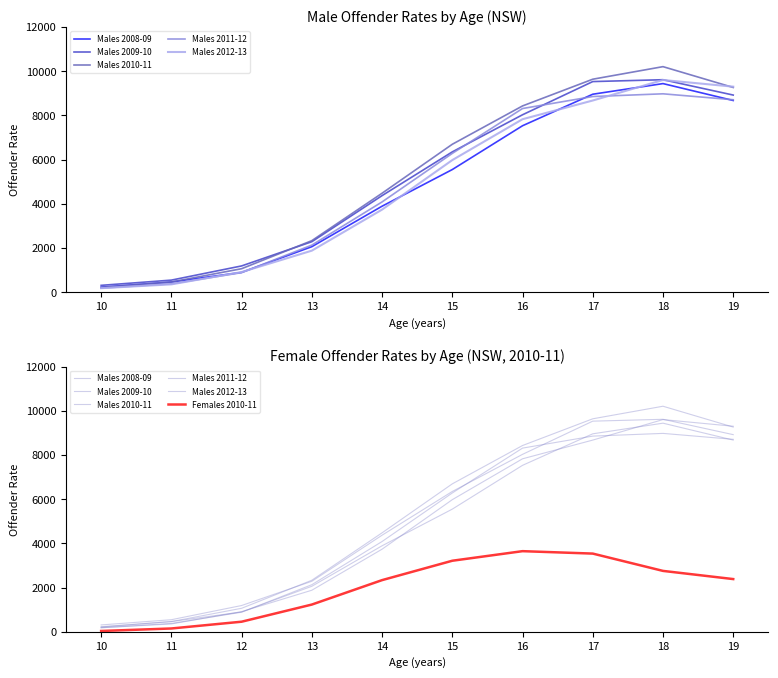

How many interior local peaks does the Males 2009-10 series have?

1